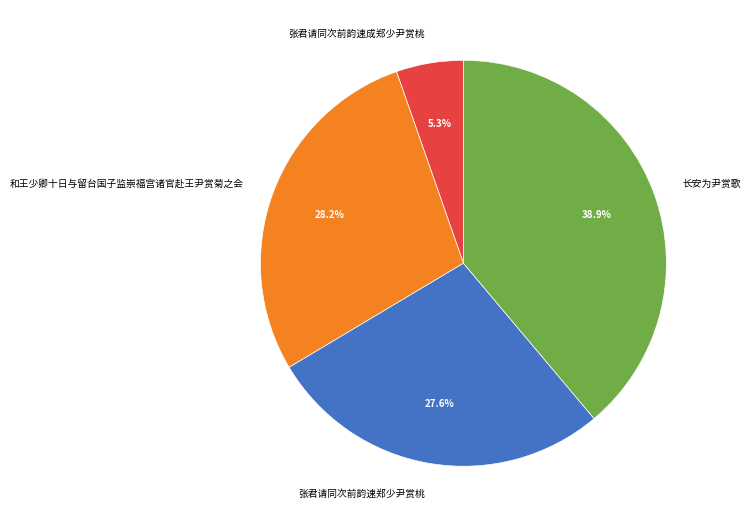

Combined, what portion of the pie is 长安为尹赏歌 and 张君请同次前韵速成郑少尹赏桃?

44.2%